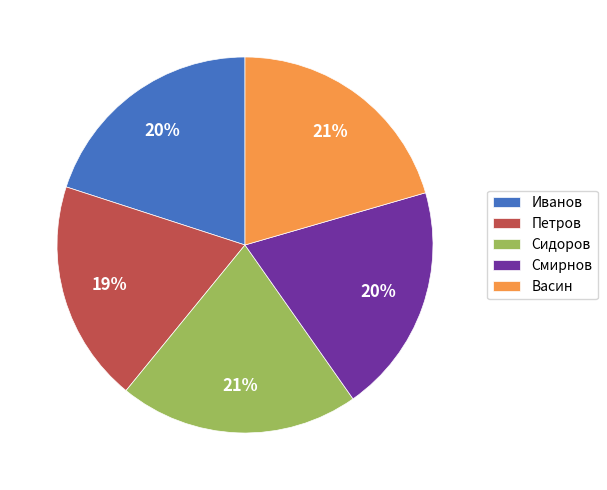

To the nearest percent, what is the difference between the largest and smallest slice percentages?

2%